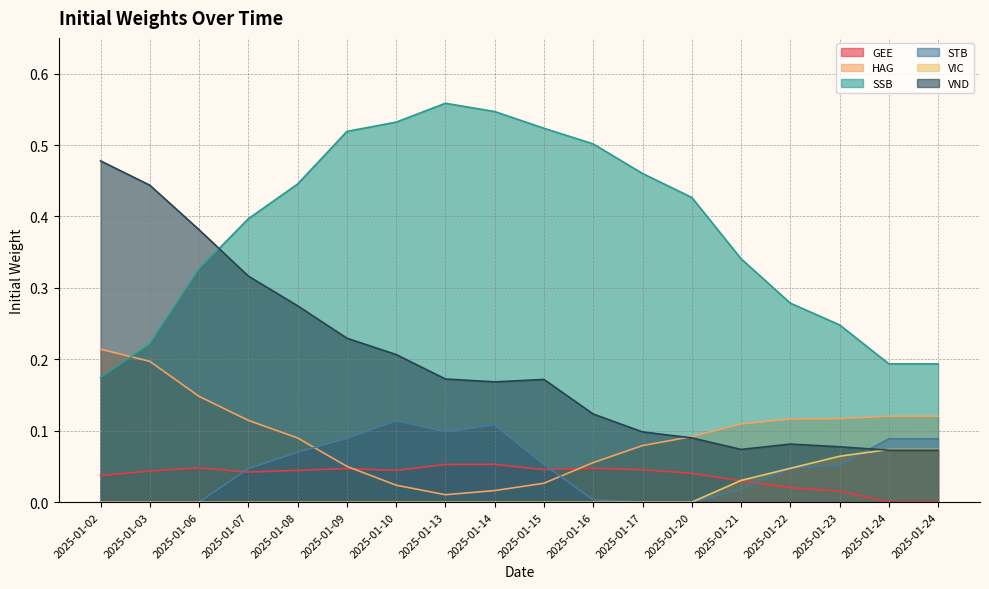

Does the chart have visible grid lines?

Yes